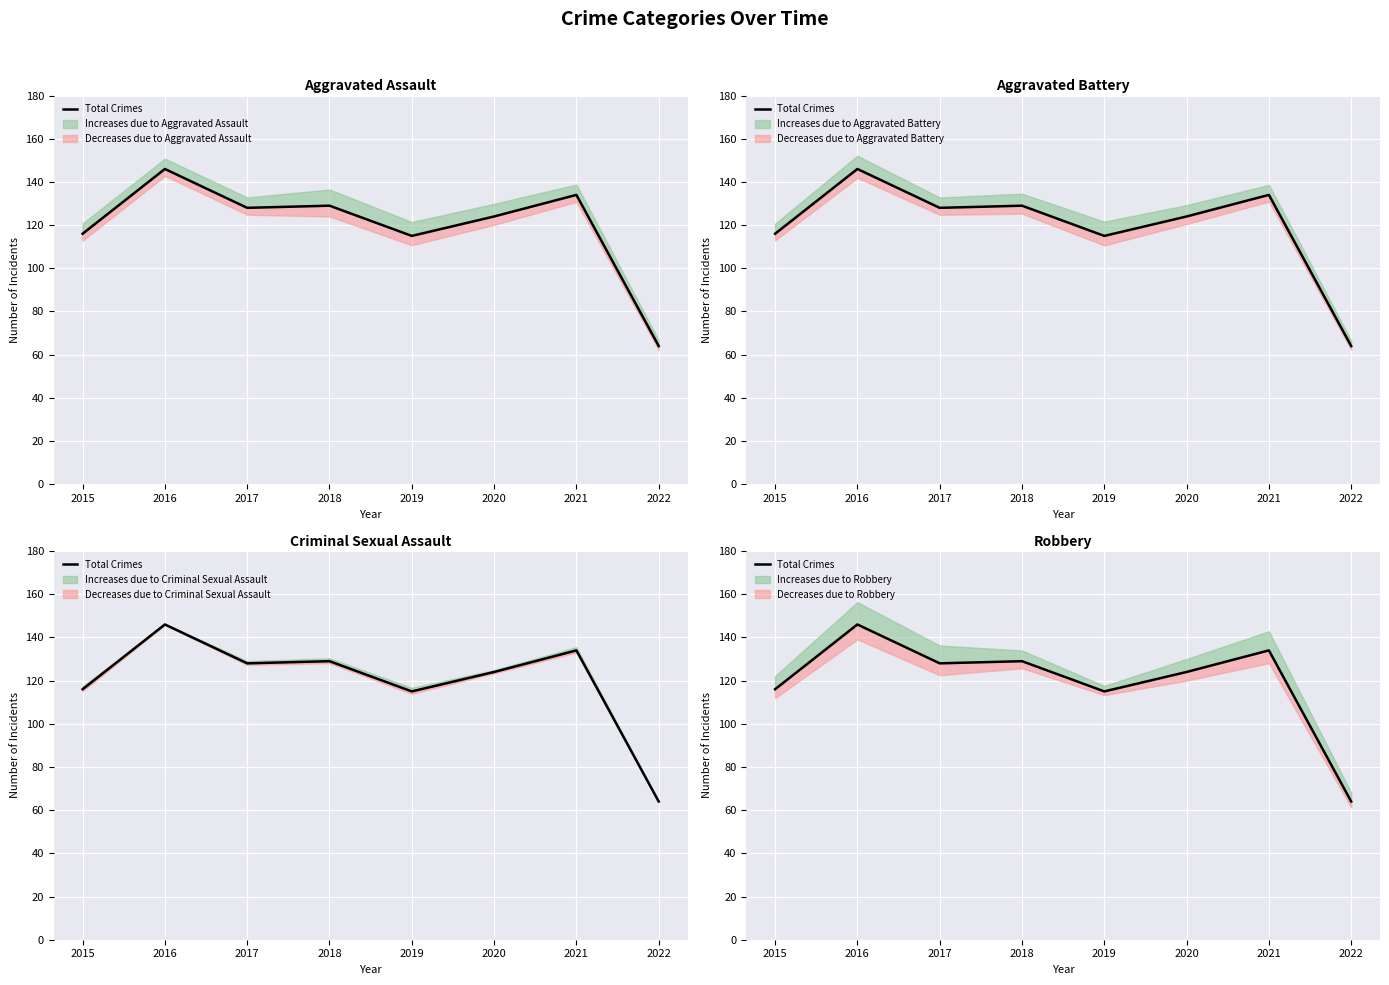

What is the ratio of the value at 2020 to the value at 2018?

1.0